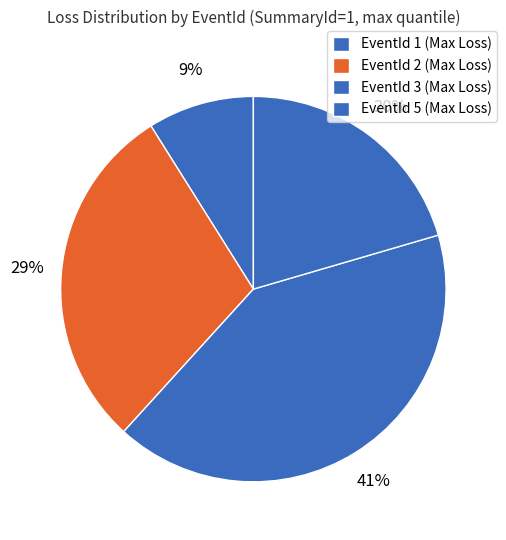

To the nearest percent, what is the difference between the largest and smallest slice percentages?

32%